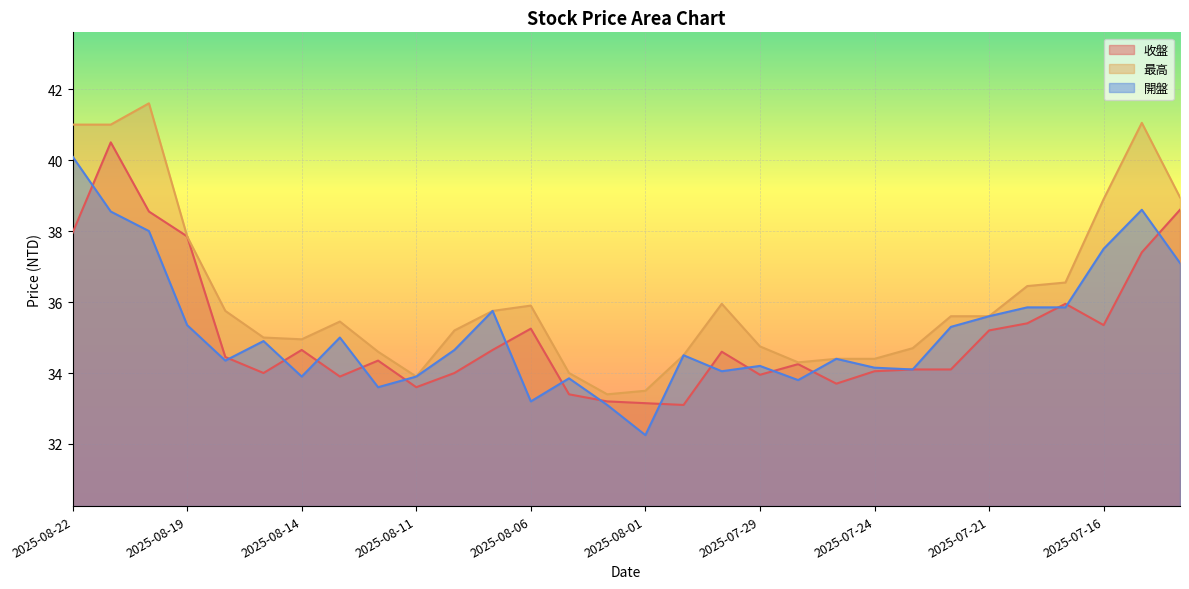

How many interior local peaks does the 開盤 series have?

8